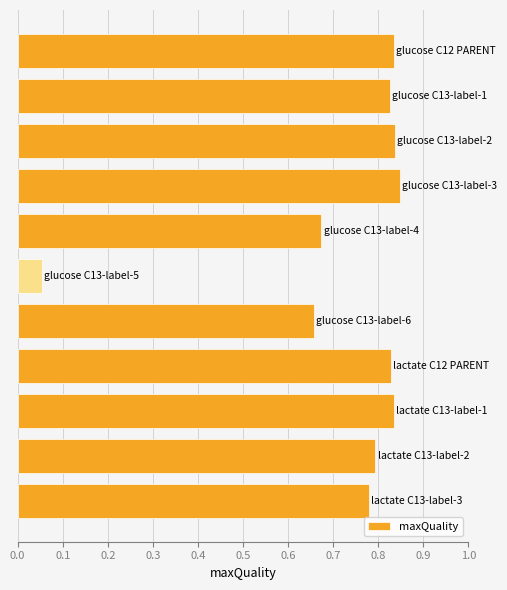

What is the sum of all values?

8.0